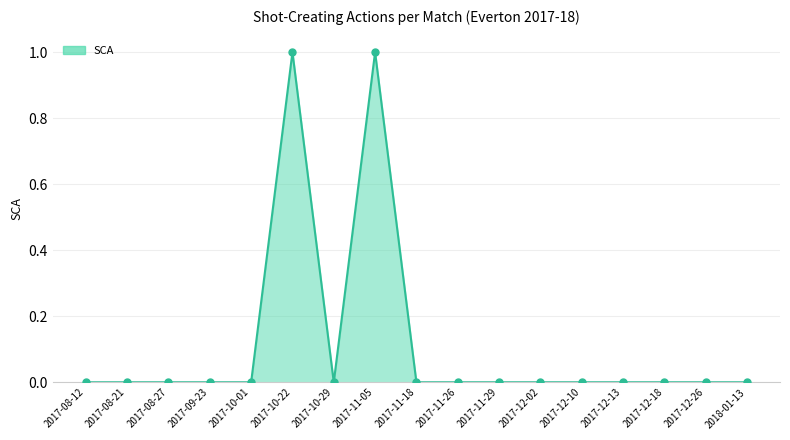

What position from the right is 2017-08-21?

16